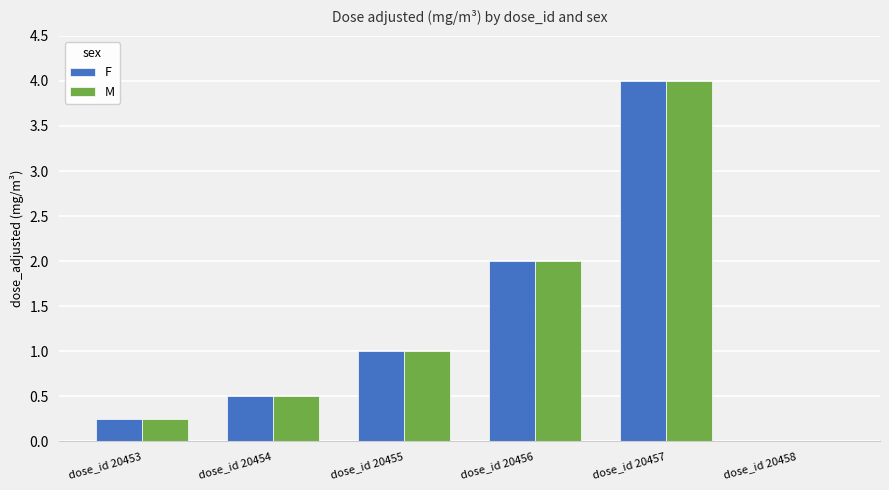

What are all the series names shown in the legend?

F, M